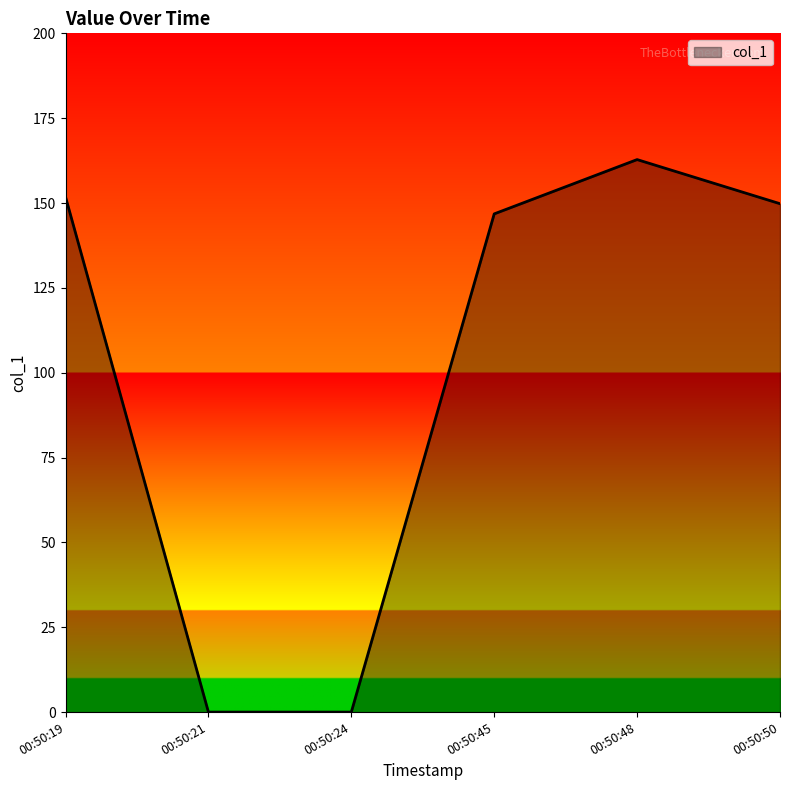

Count the number of categories in the chart.

6